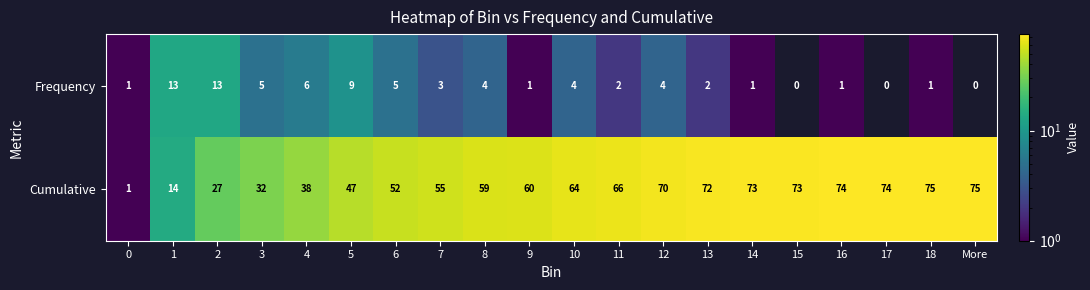

At 16, list the series in order from largest to smallest.

Cumulative, Frequency